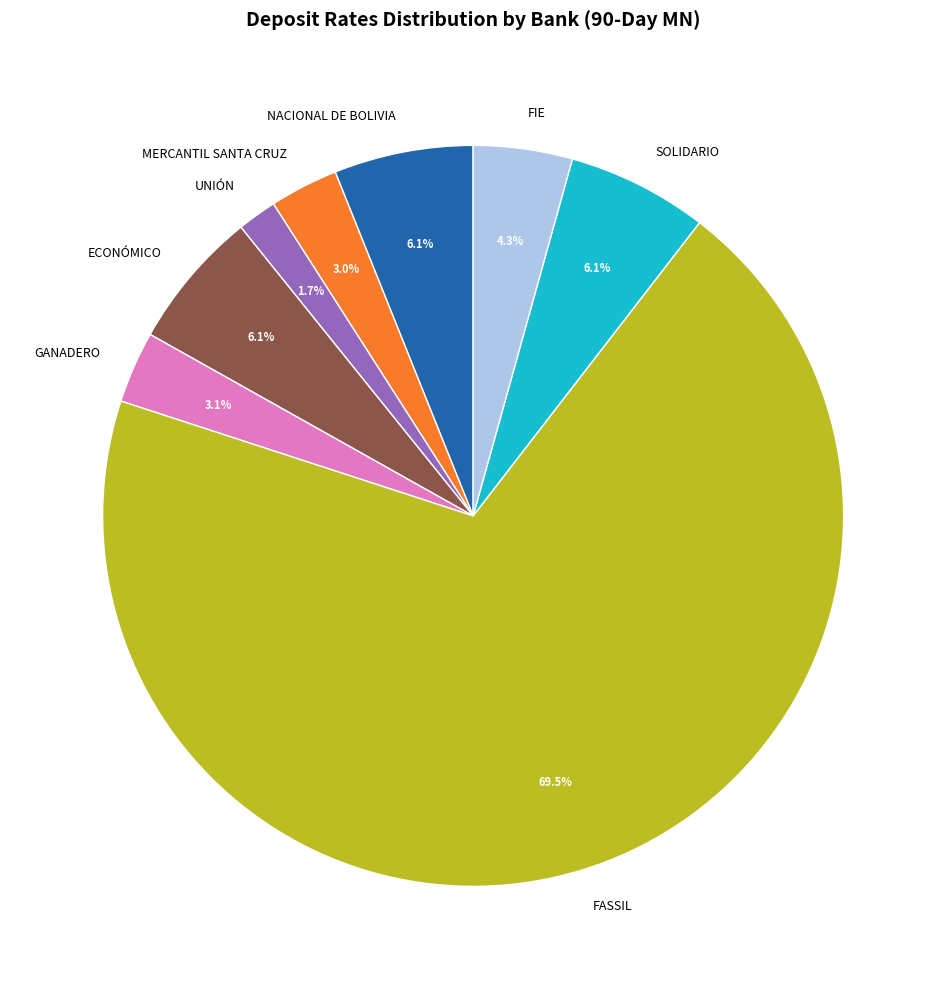

To the nearest percent, what is the difference between the largest and smallest slice percentages?

68%